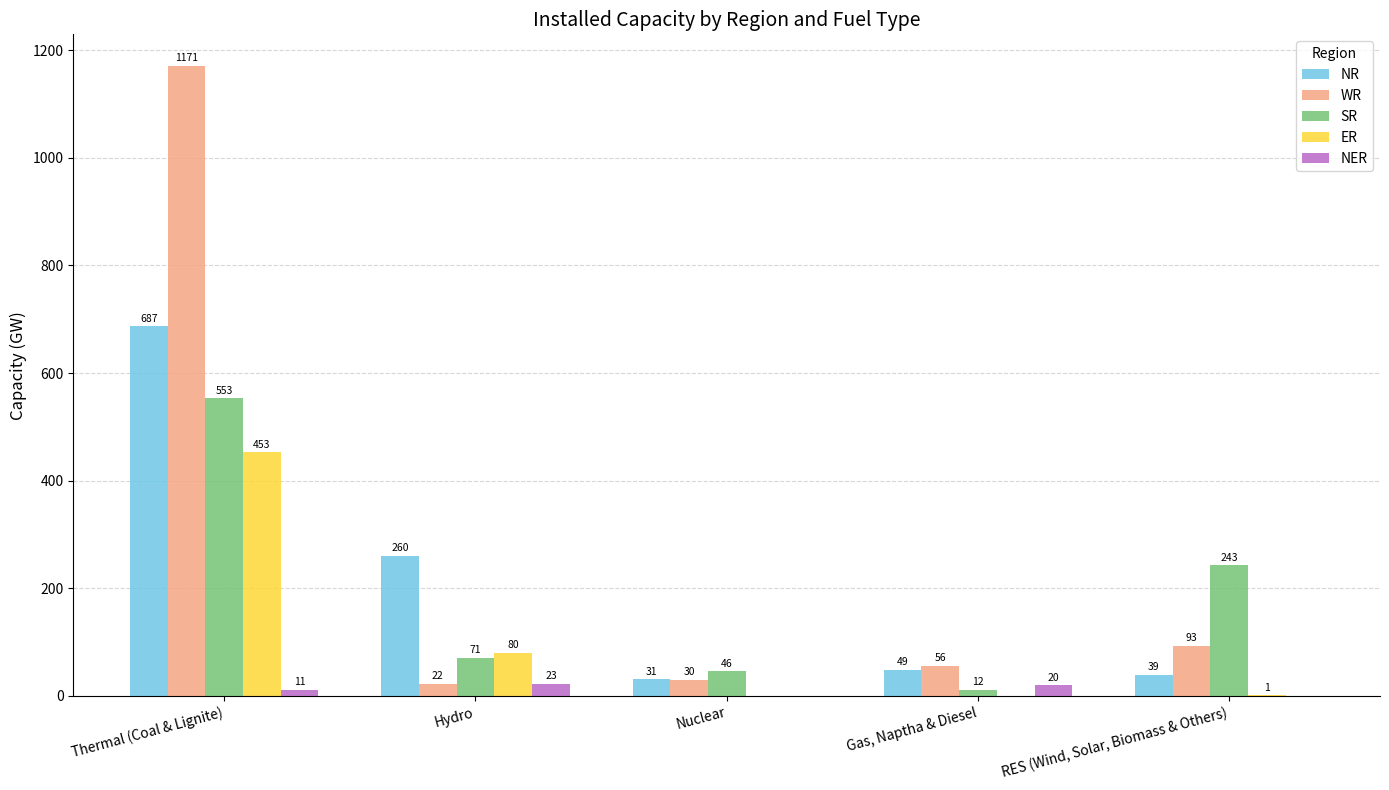

The SR series shows 46 at Nuclear. True or false?

True